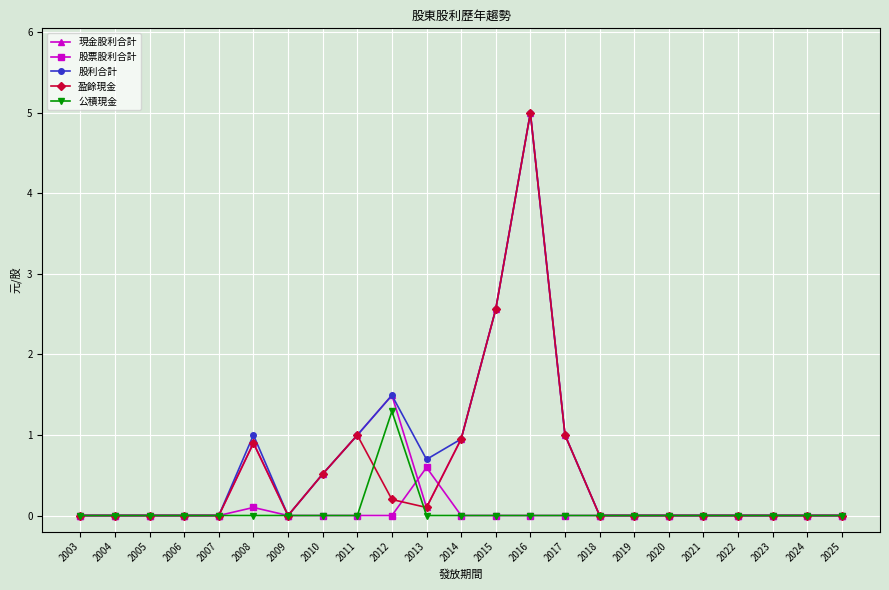

The 公積現金 series shows 0.0 at 2007. True or false?

True